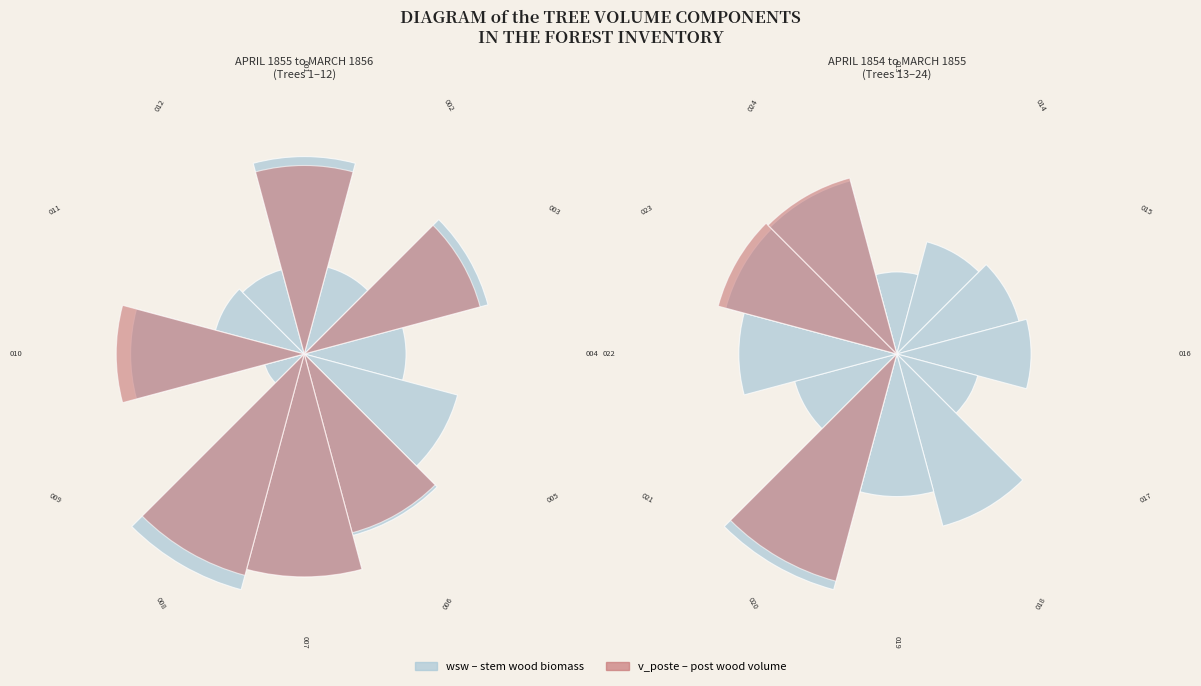

Is there a majority slice in this chart?

No